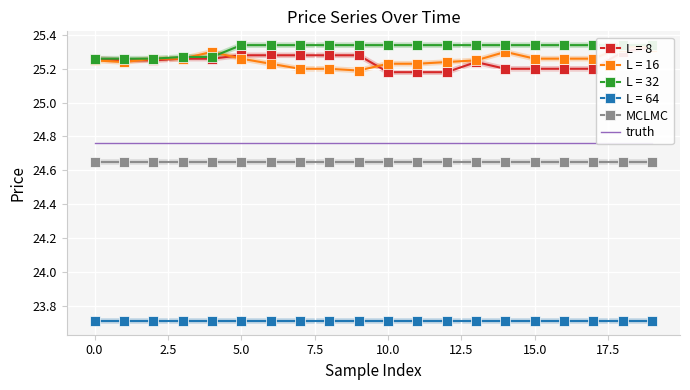

What is the minimum value for L = 64?

23.7